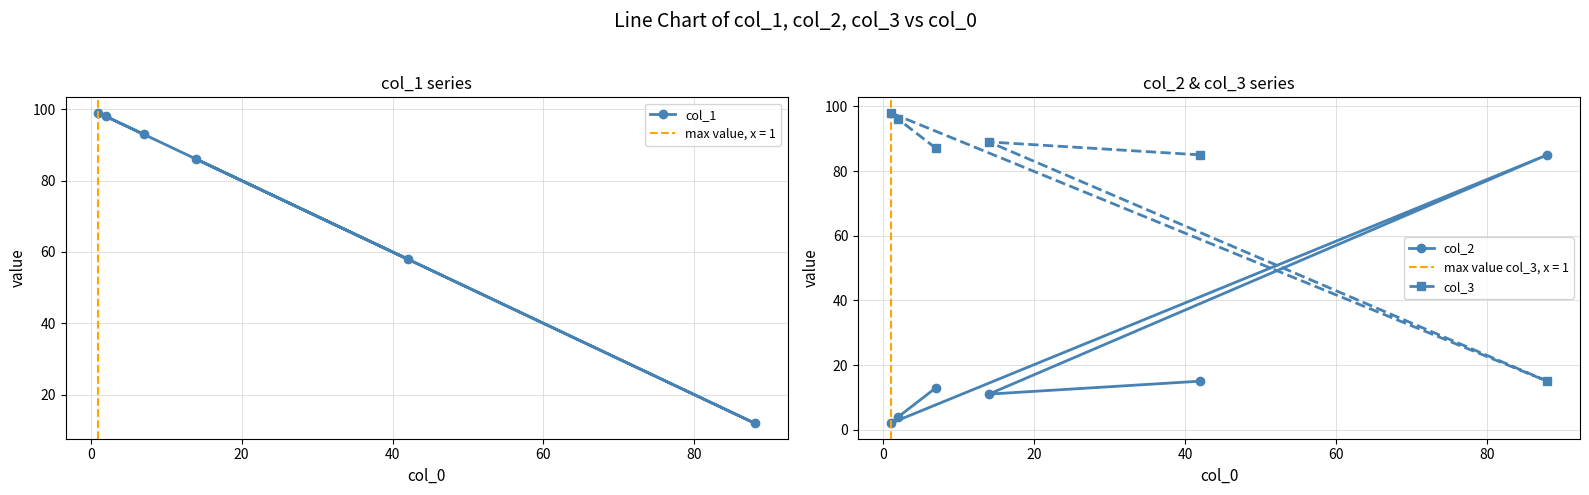

How many distinct data groups are displayed?

3